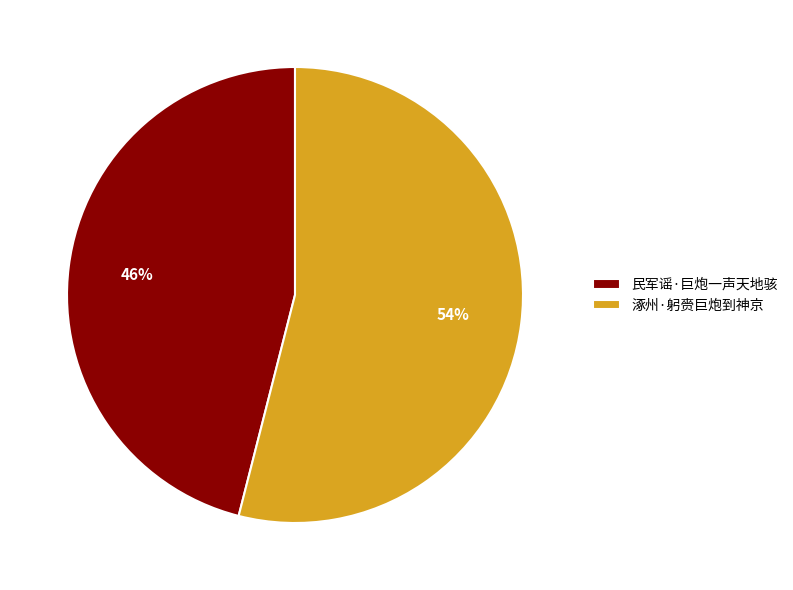

Which slice represents more than half of the pie?

涿州·躬赍巨炮到神京